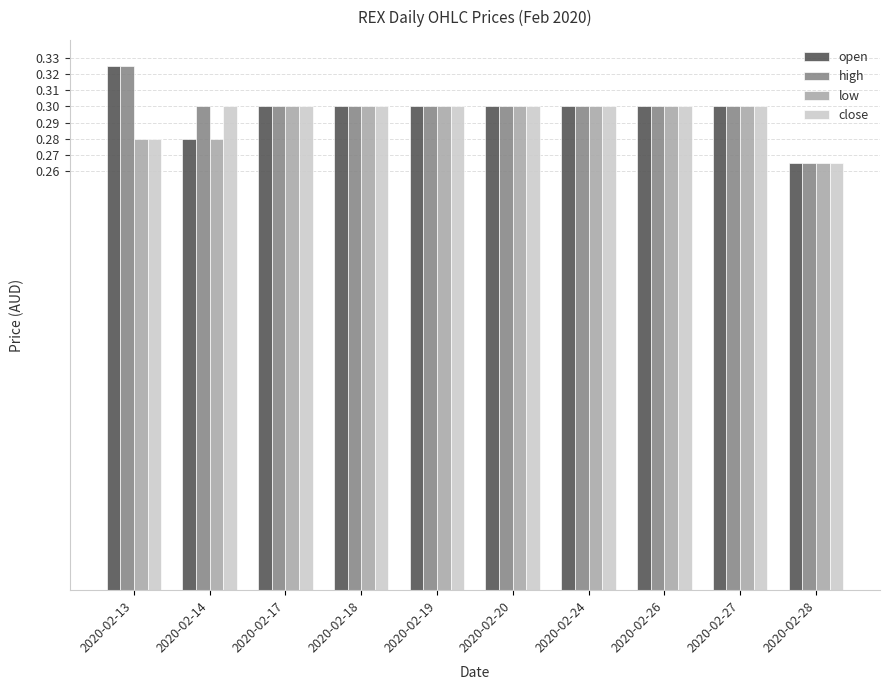

Which category has the lowest value across all series?

2020-02-28